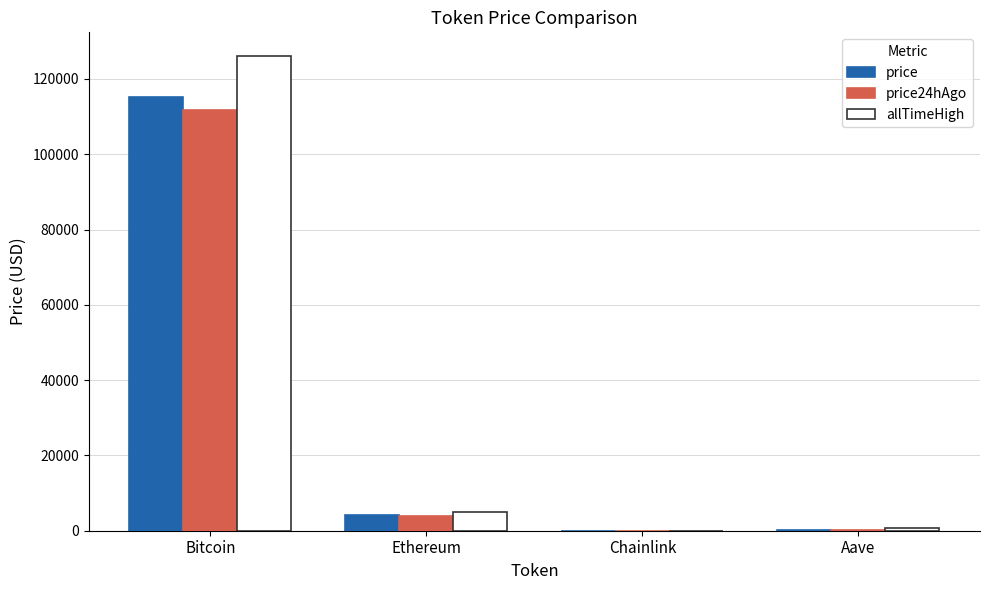

Between Bitcoin and Aave, which series saw the biggest shift?

allTimeHigh